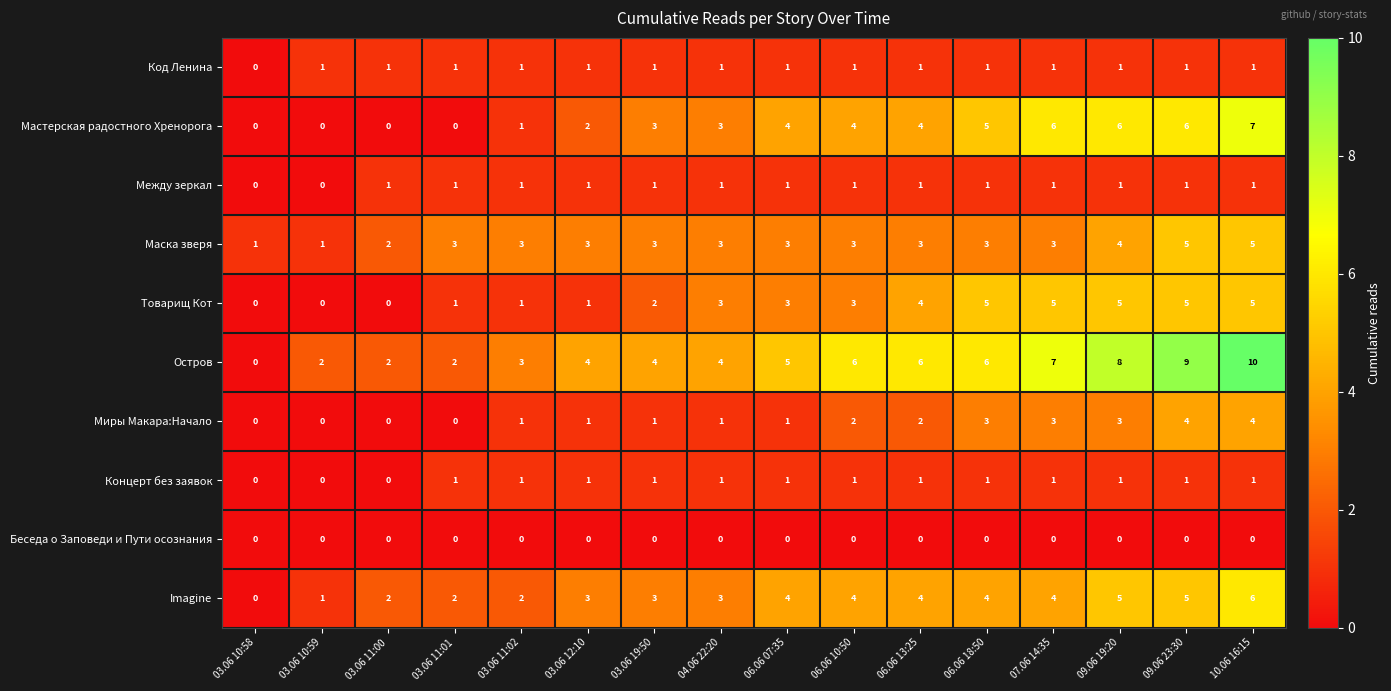

Which series has the largest total across all categories?

Остров